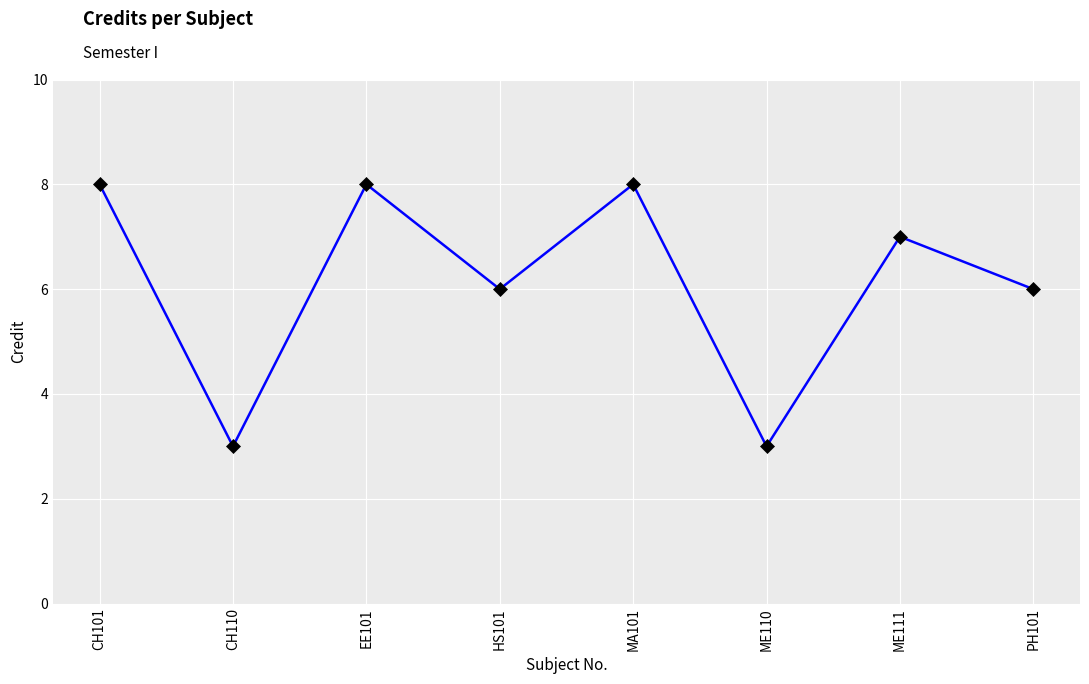

Reading left to right, list all the values displayed in this chart.

CH101=8	CH110=3	EE101=8	HS101=6	MA101=8	ME110=3	ME111=7	PH101=6